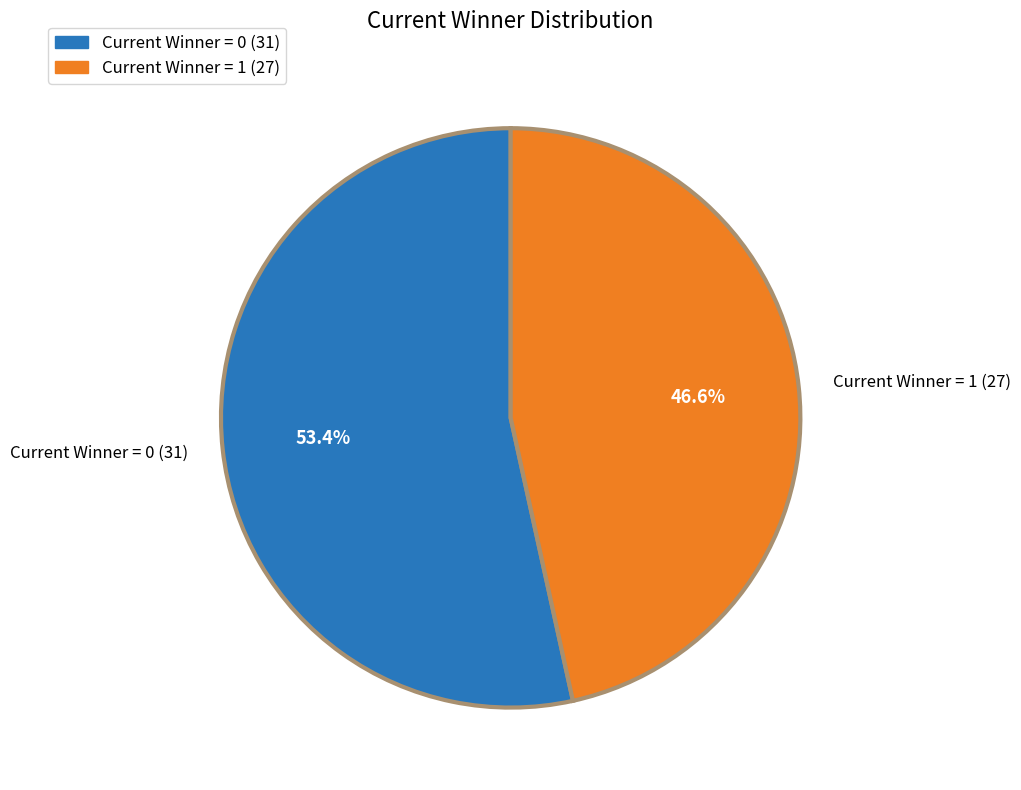

To the nearest percent, what portion does Current Winner = 0 represent?

53%